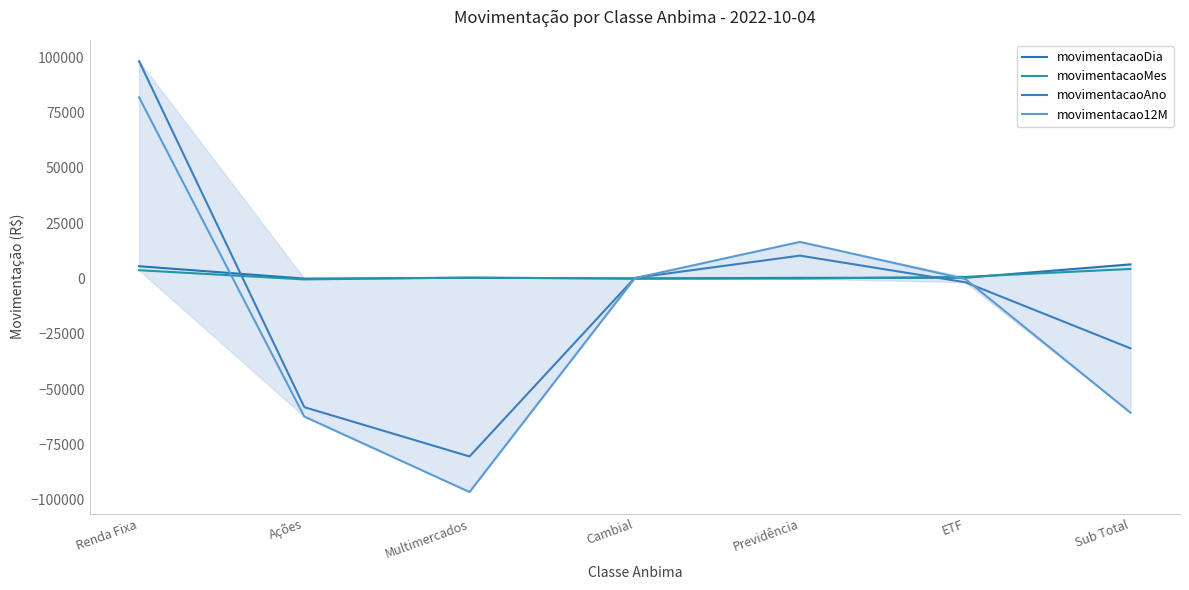

Is it true that movimentacaoDia equals 6369.6 at Sub Total?

True